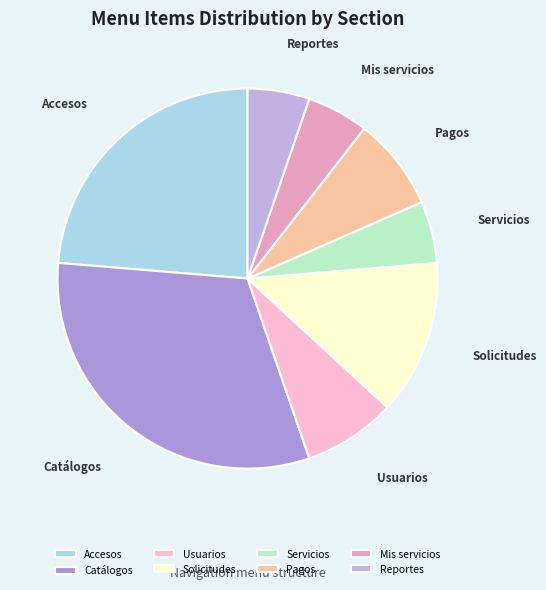

True or false: Pagos accounts for 26% of the total.

False